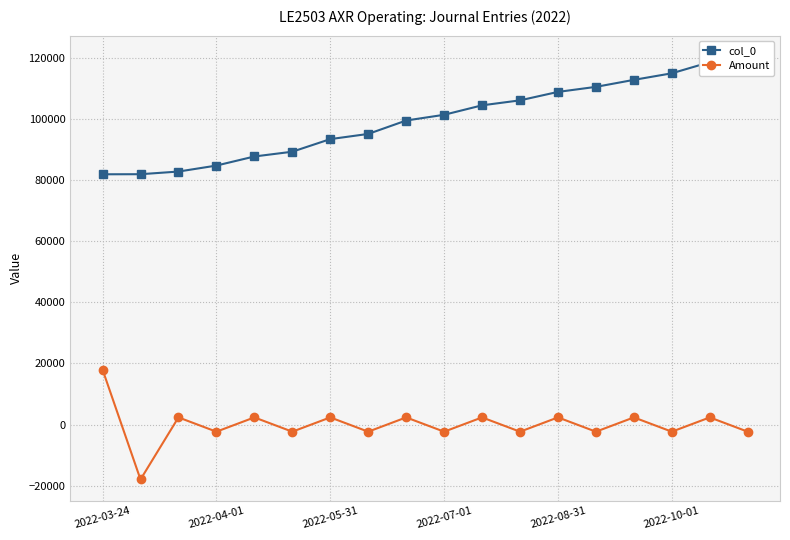

How many interior local peaks does the Amount series have?

8